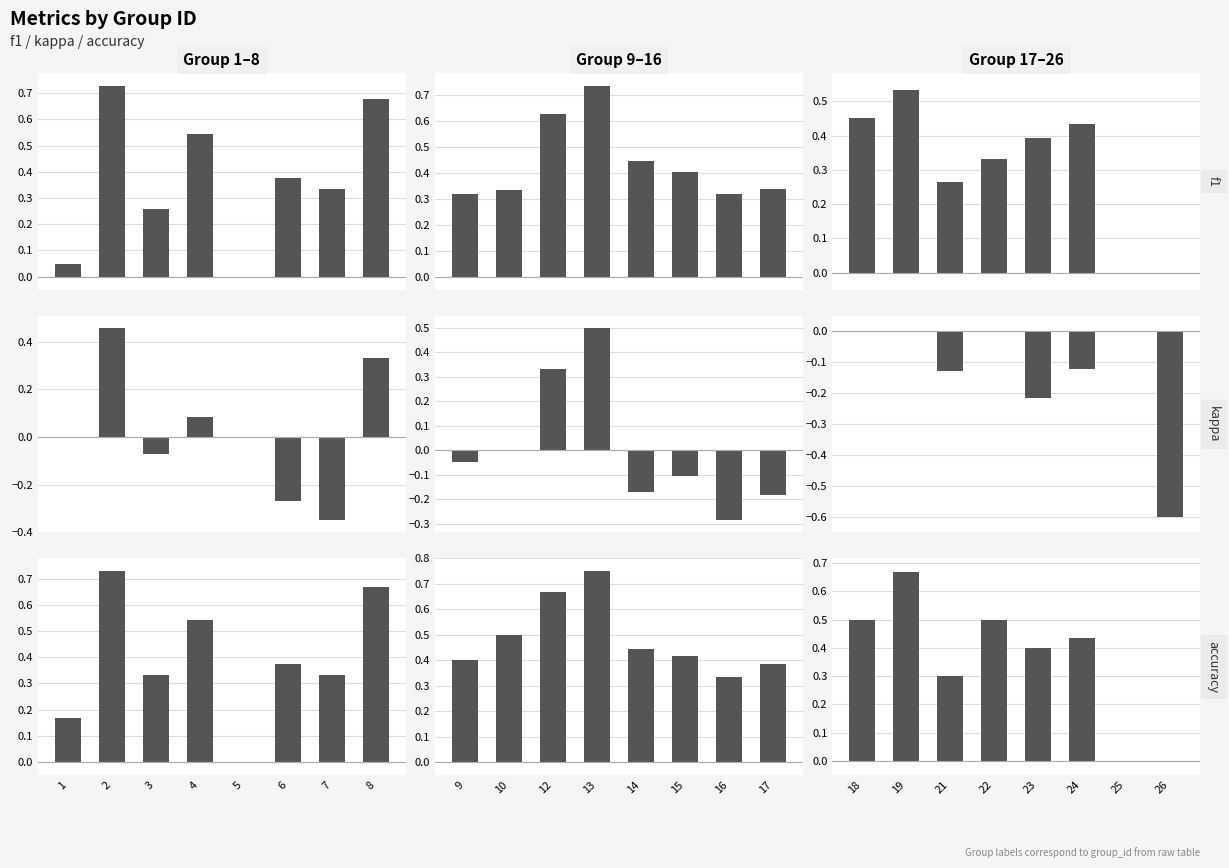

The value of f1 at 24 is 0.6. True or false?

False